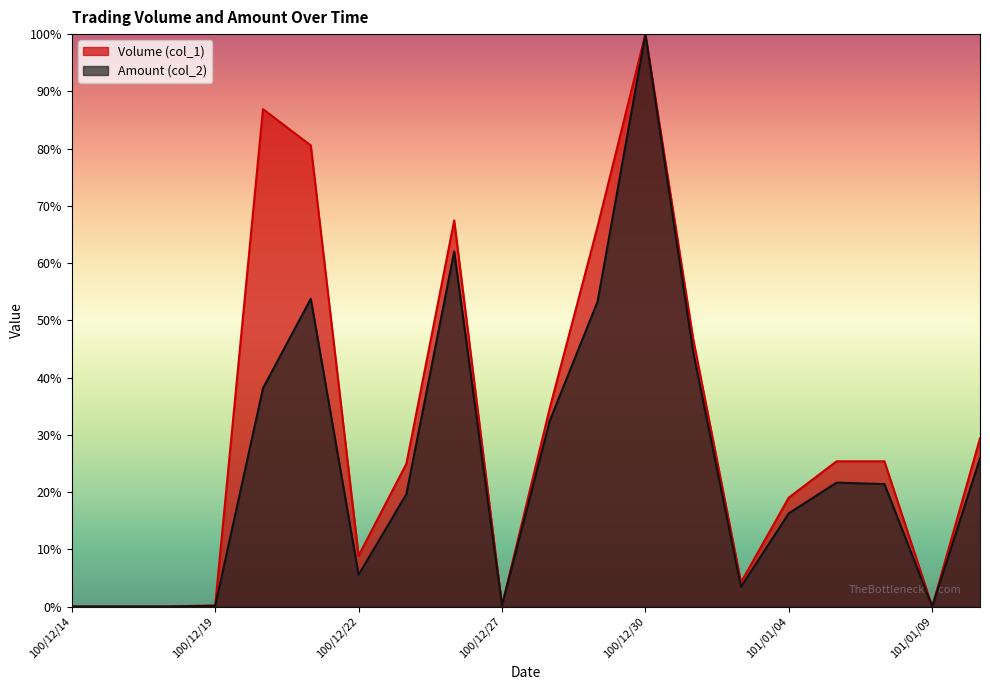

What are all the series names shown in the legend?

Volume (col_1), Amount (col_2)